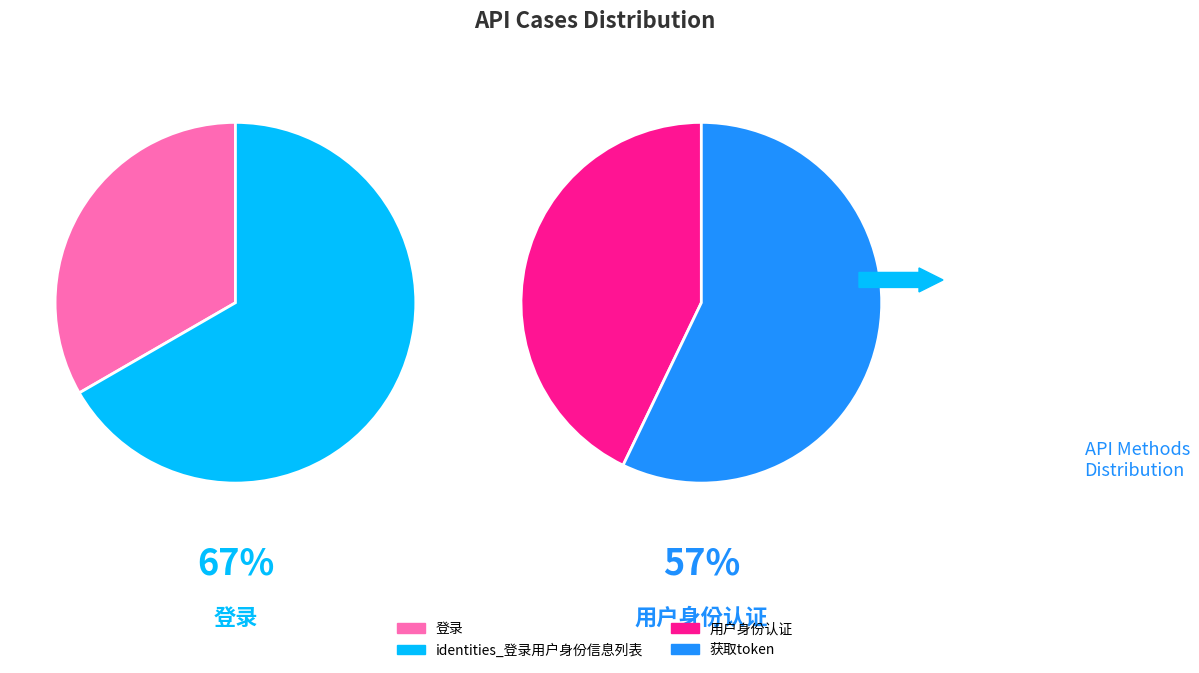

Do 获取token and 登录 together represent more than half of the pie?

No